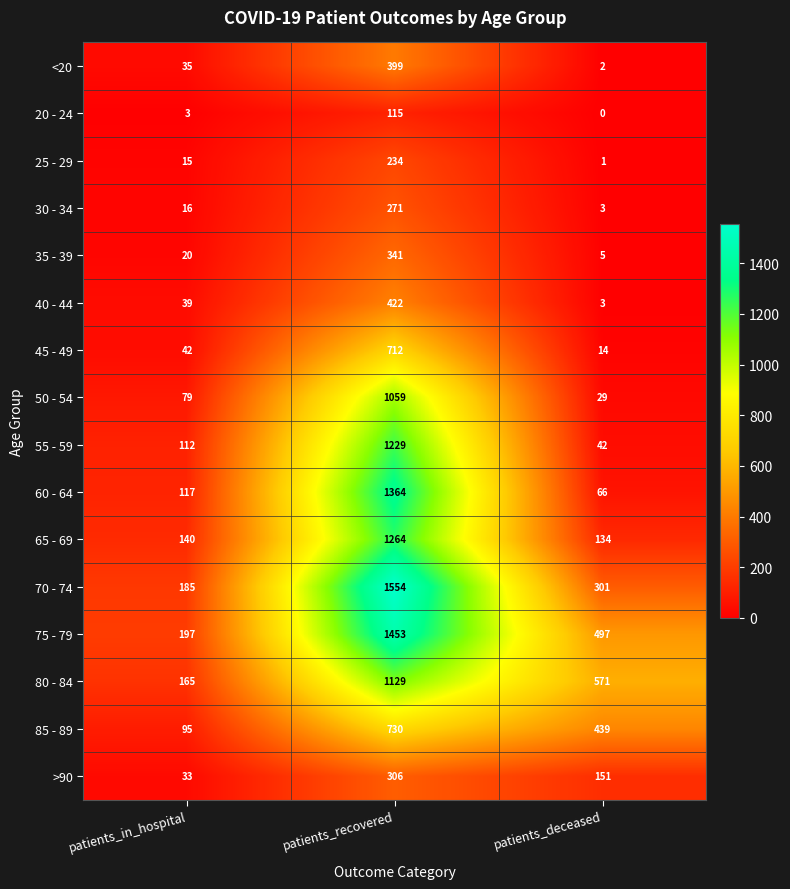

The value of 70 - 74 at patients_recovered is 712. True or false?

False